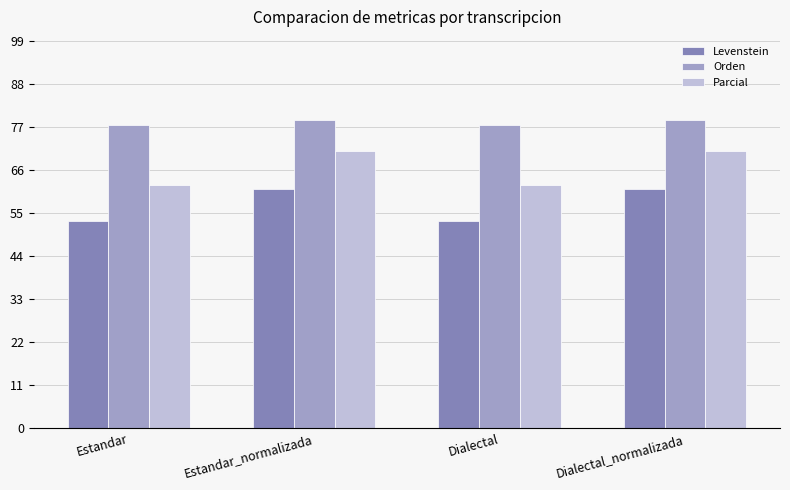

At which label does Parcial first exceed 70?

Estandar_normalizada